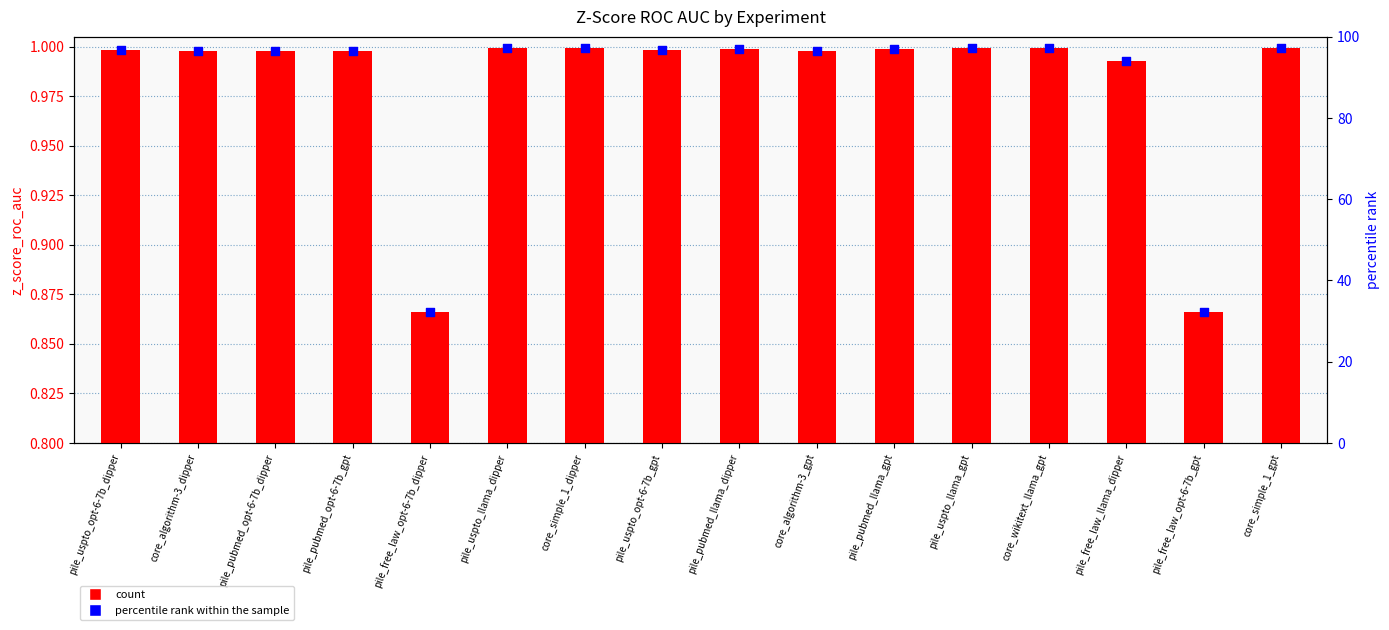

What is the total value across all series at pile_uspto_opt-6-7b_dipper?

97.6